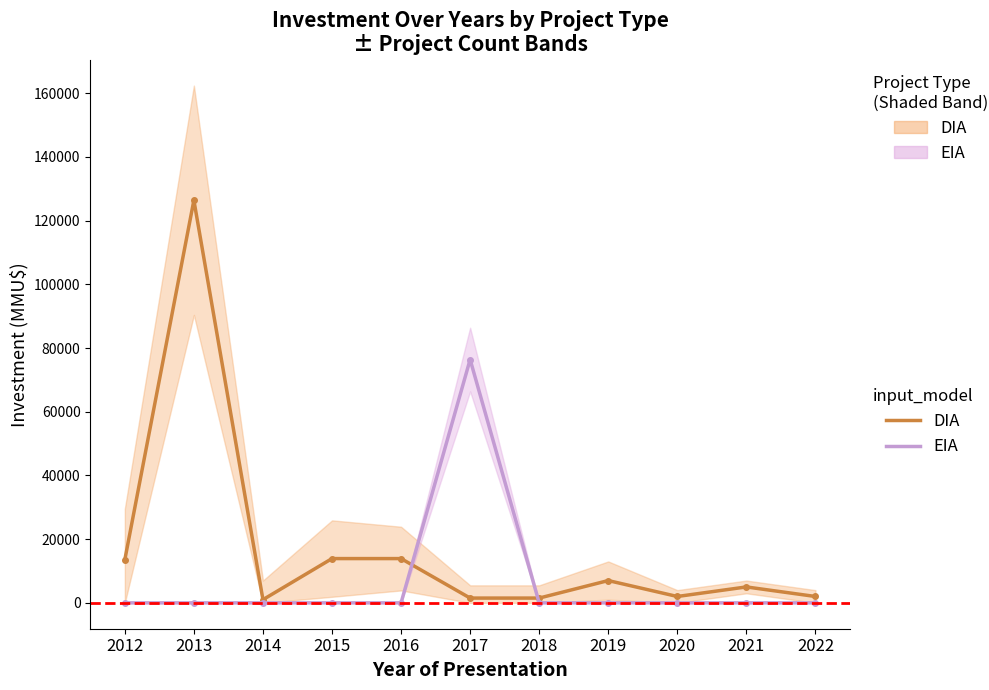

True or false: DIA has a value of 2000 at 2020.

True